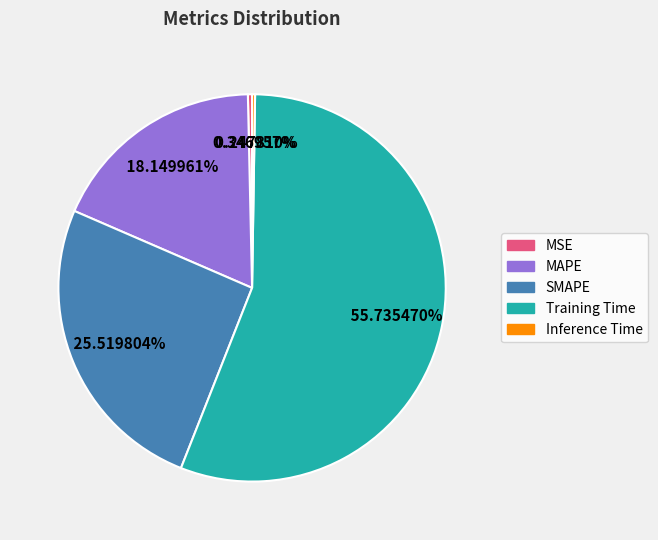

Is MAPE the majority of the pie?

No